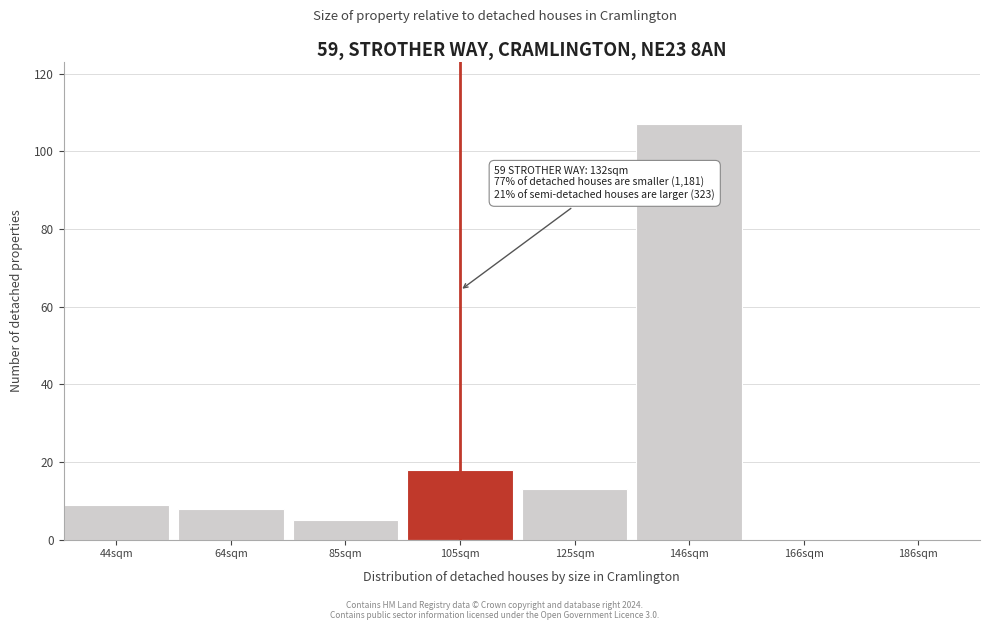

Reading left to right, extract all data points from this chart.

44sqm=9	64sqm=8	85sqm=5	105sqm=18	125sqm=13	146sqm=107	166sqm=0	186sqm=0